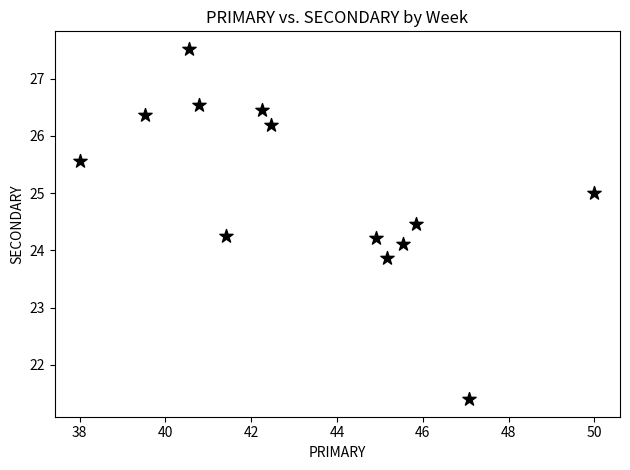

What is the range of X values (max minus min)?

12.0